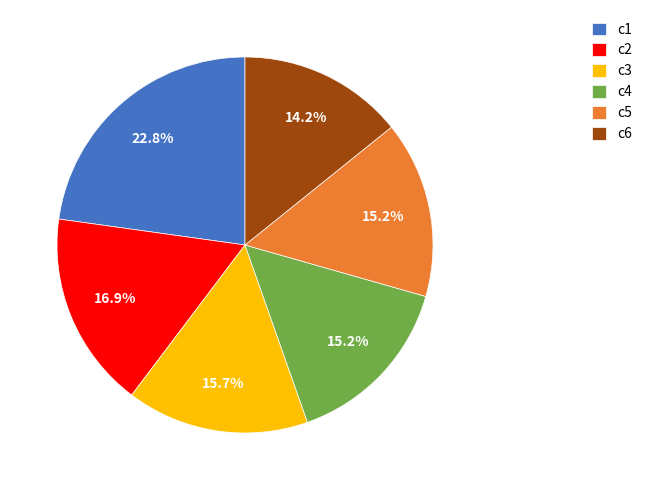

To the nearest percent, what portion does c3 represent?

16%